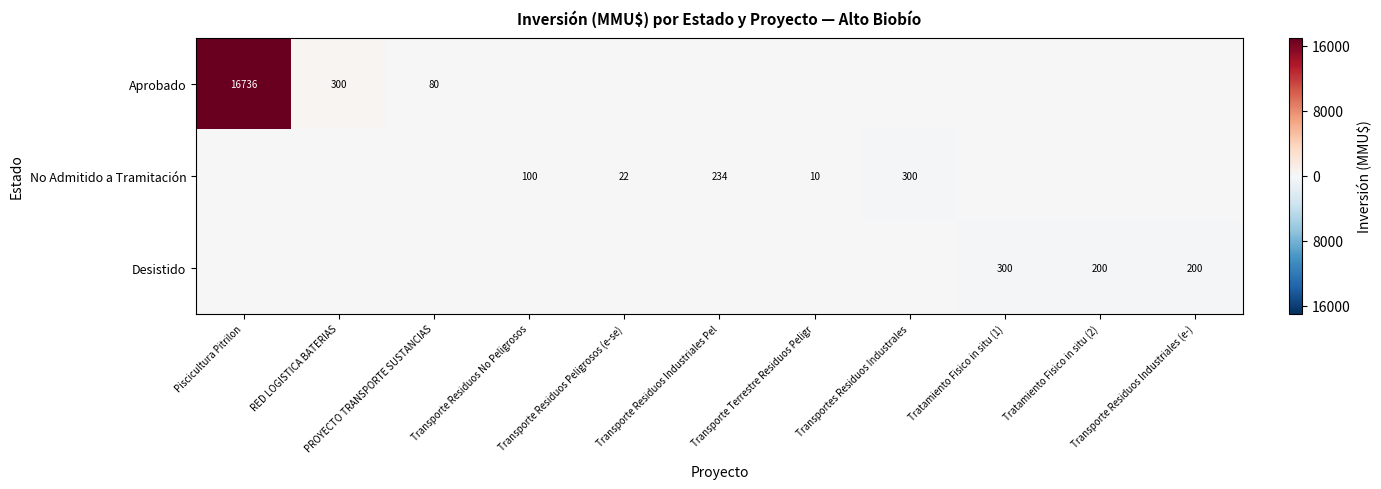

Which series has the largest total across all categories?

Aprobado